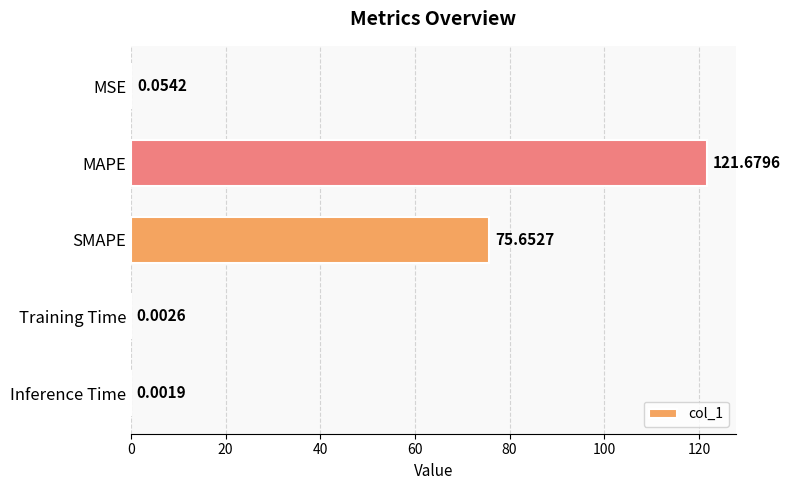

At which category does the chart reach its peak across all series?

MAPE